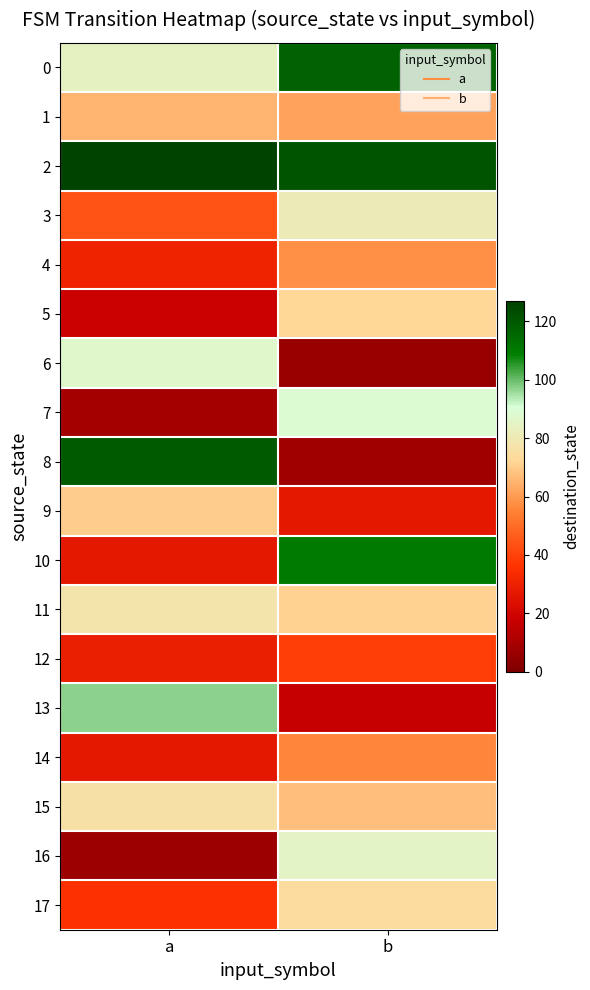

Which series has the widest spread of values?

8